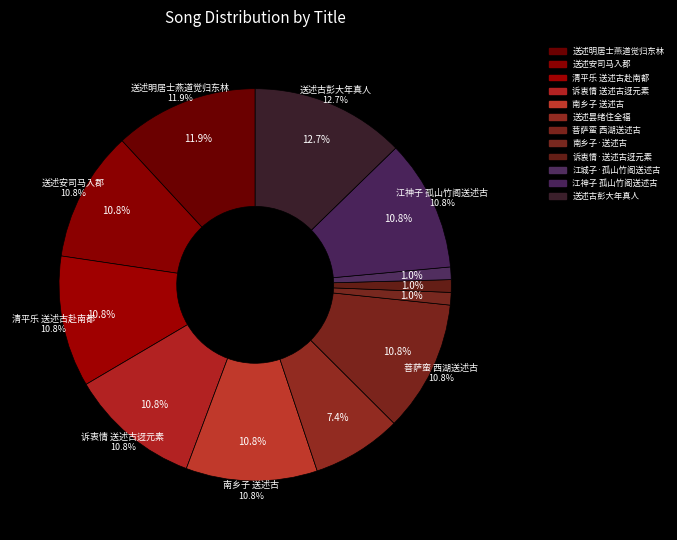

Which slice is the largest?

送述古彭大年真人